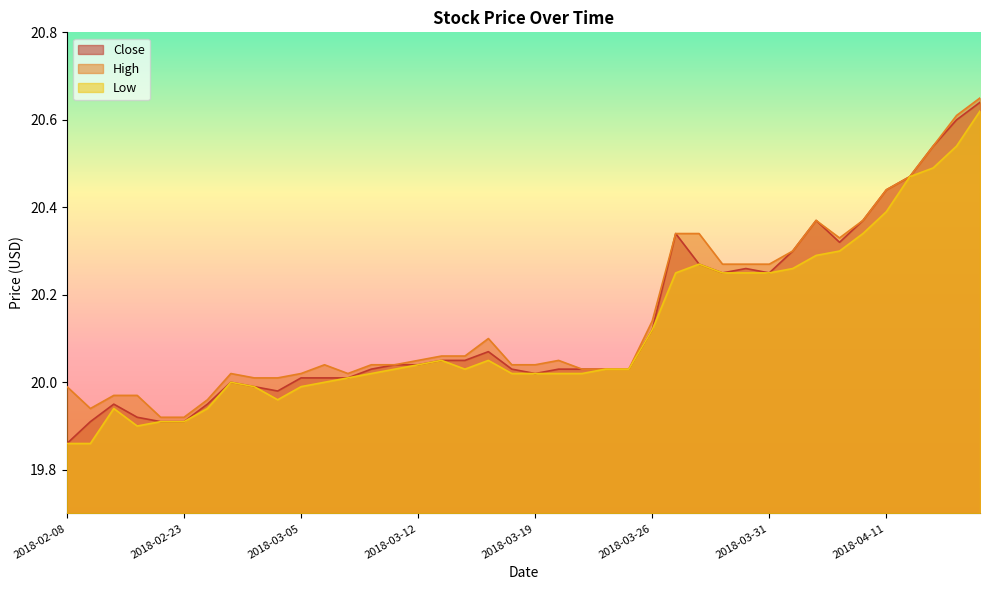

At how many categories does at least one series exceed 19?

40